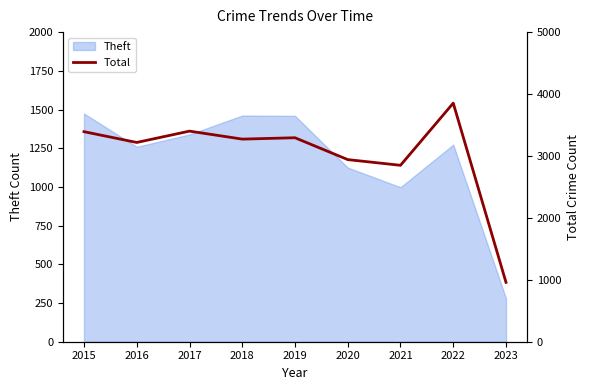

The Theft series shows 1603 at 2020. True or false?

False